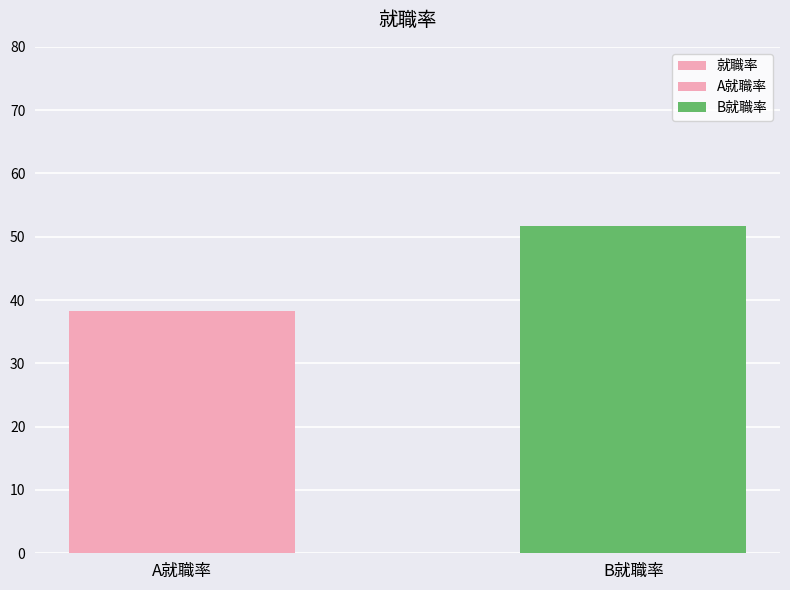

What position from the left is B就職率?

2